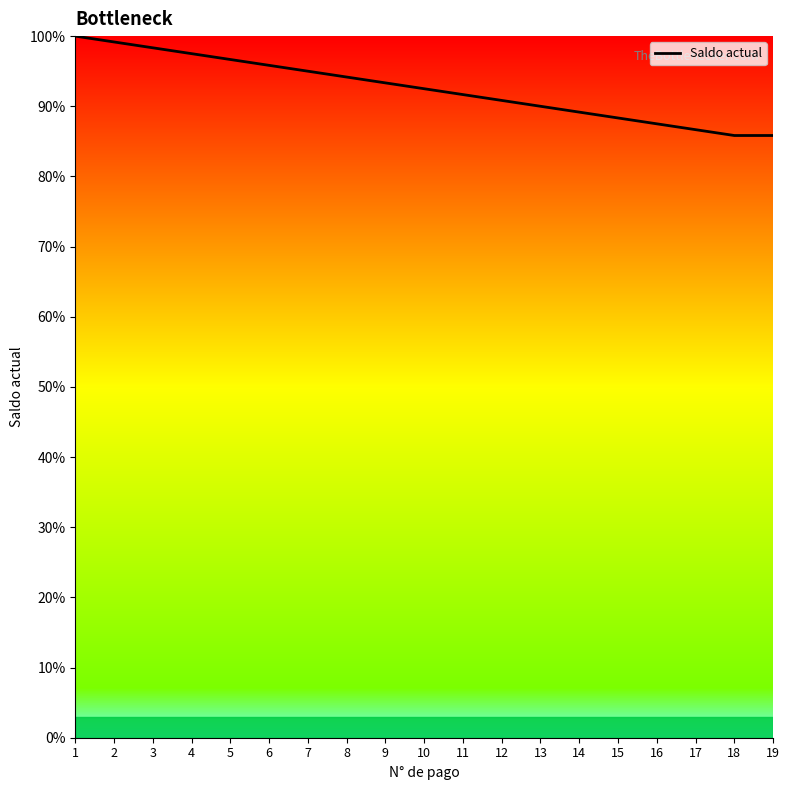

Between 13 and 2, which is larger?

2